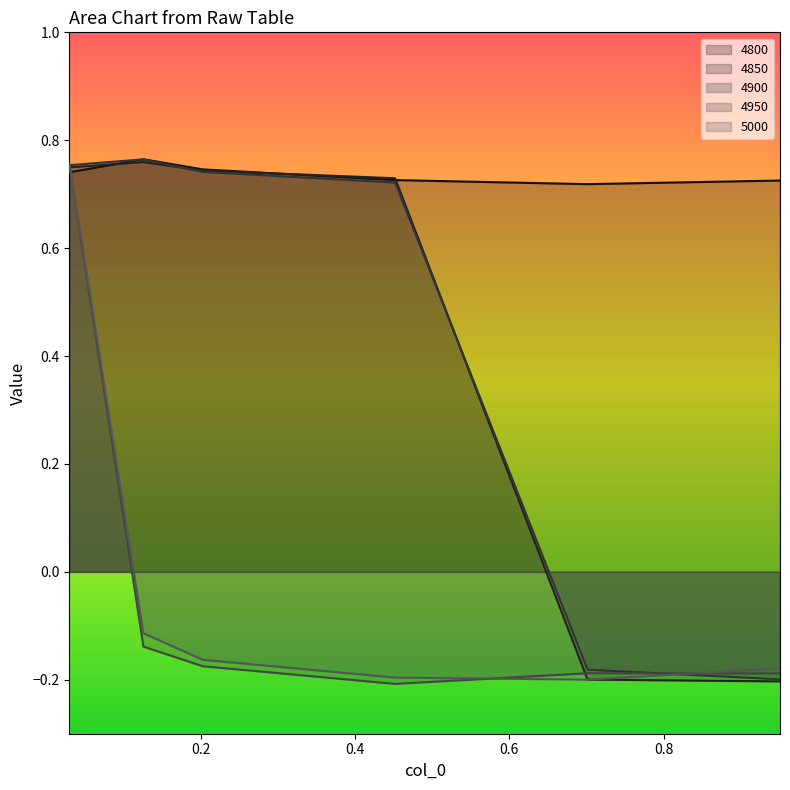

Count the number of data series in this chart.

5